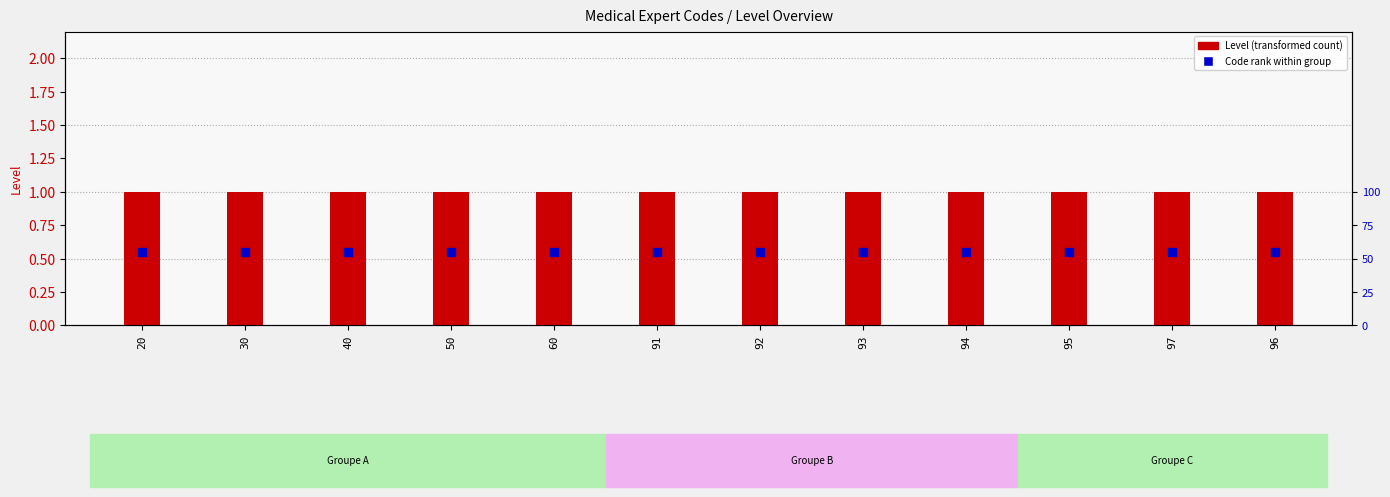

What are all the series names shown in the legend?

Level, Code rank within group